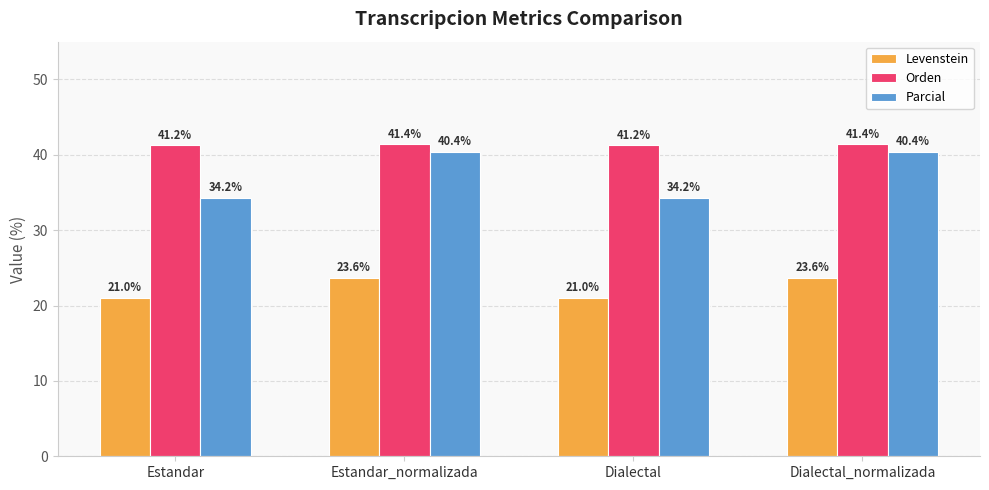

Reading left to right, list all the values displayed in this chart.

Levenstein: 21.0	23.6	21.0	23.6
Orden: 41.2	41.4	41.2	41.4
Parcial: 34.2	40.4	34.2	40.4